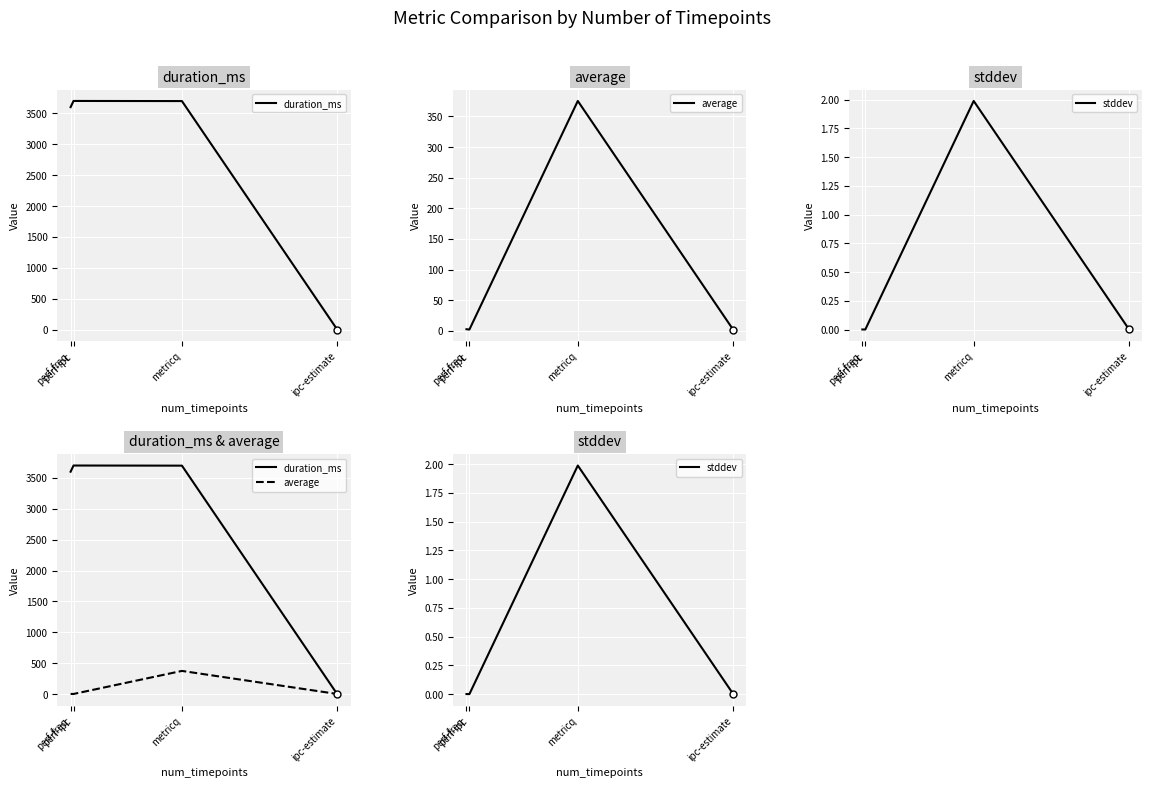

How many interior local peaks does the stddev series have?

1